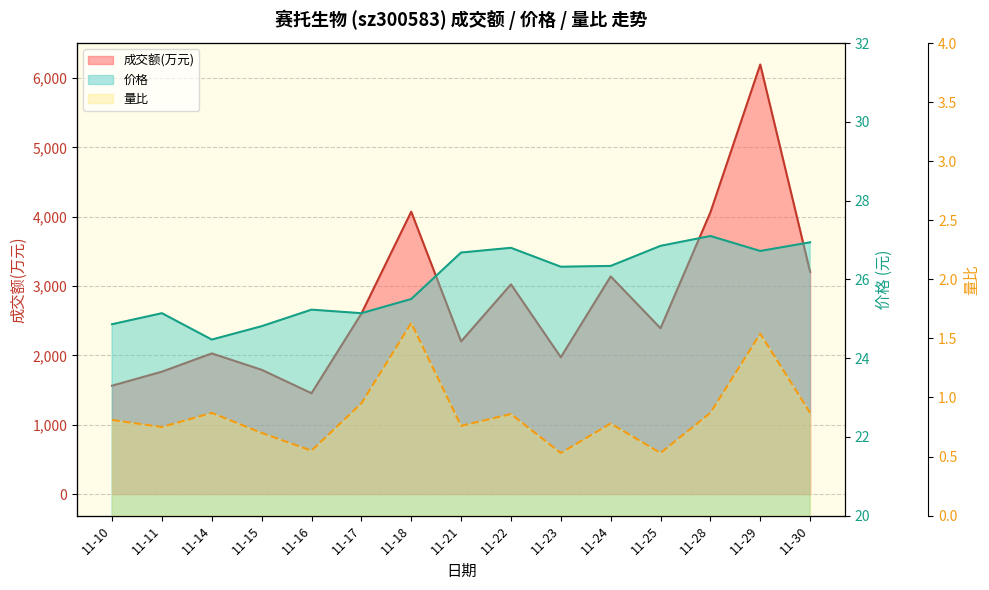

True or false: 成交额(万元) and 价格 cross at least once.

False